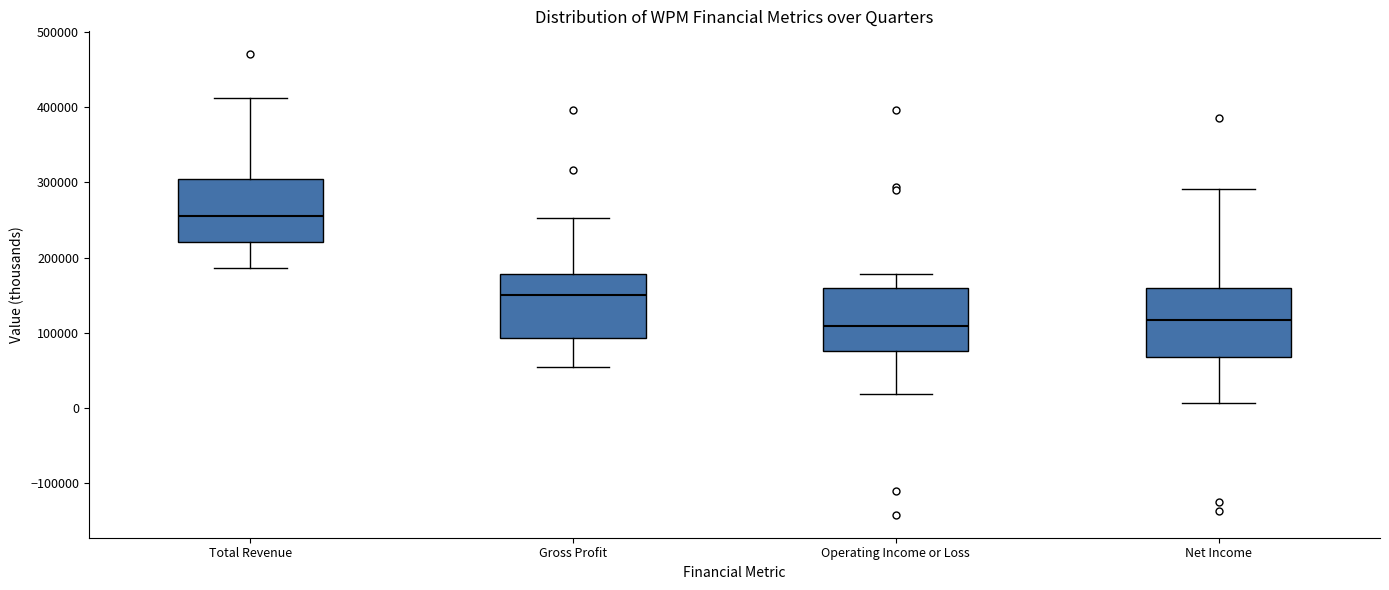

Which box's median line is the highest?

Total Revenue